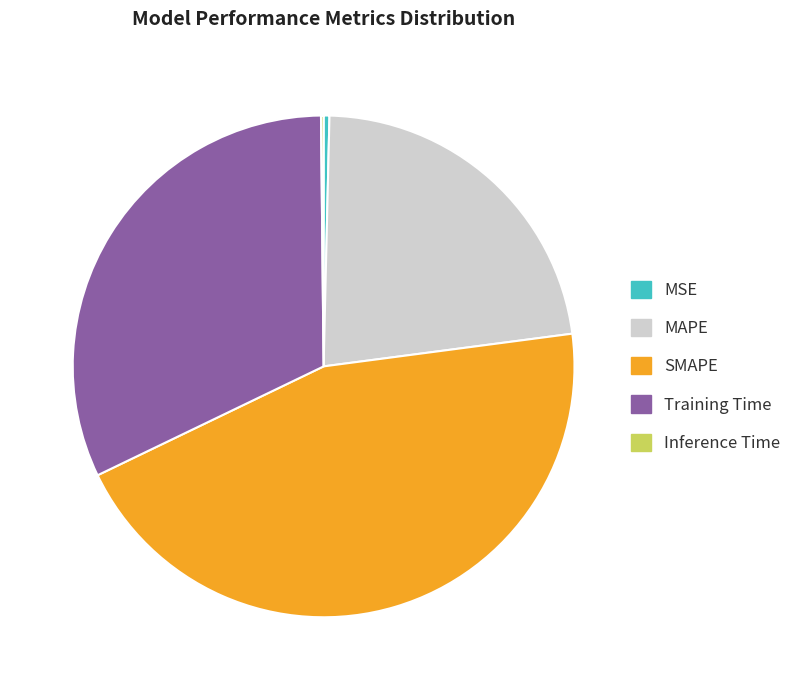

Is the sum of MAPE and SMAPE greater than half?

Yes